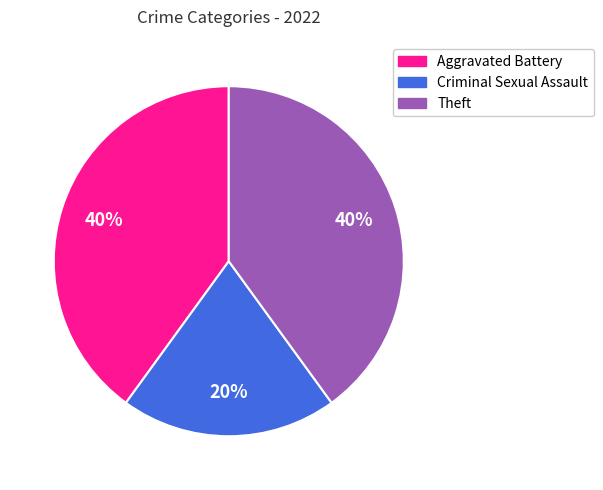

Do Aggravated Battery and Theft together represent more than half of the pie?

Yes